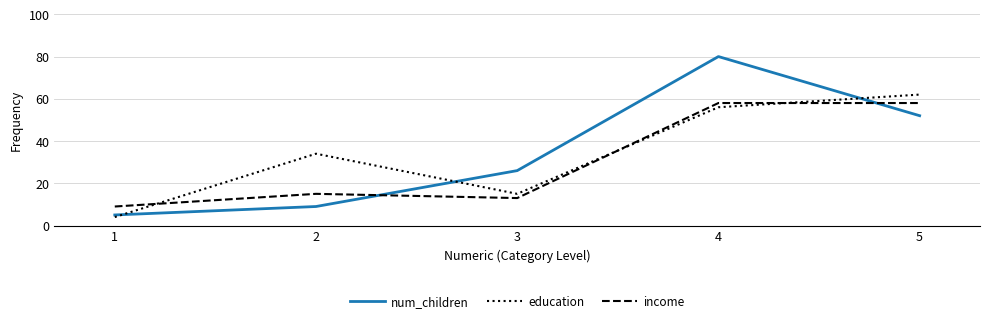

Which series has the widest spread of values?

num_children